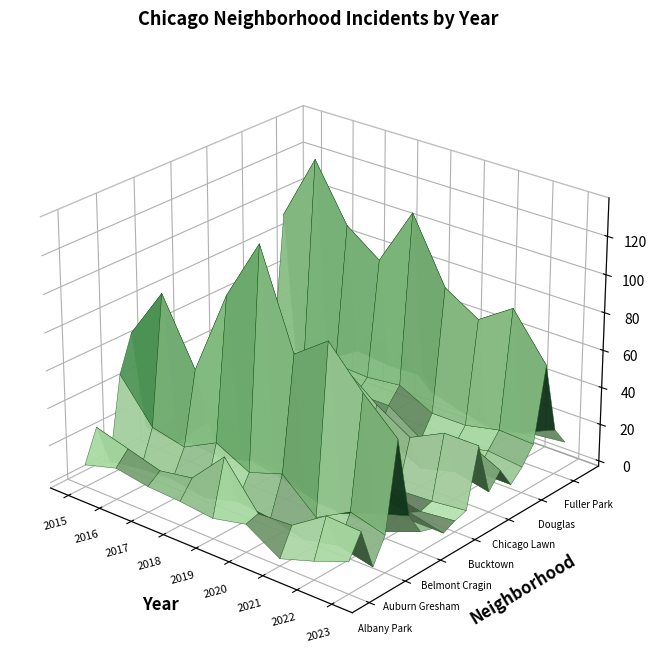

The value of Gage Park at 3 is 9. True or false?

False